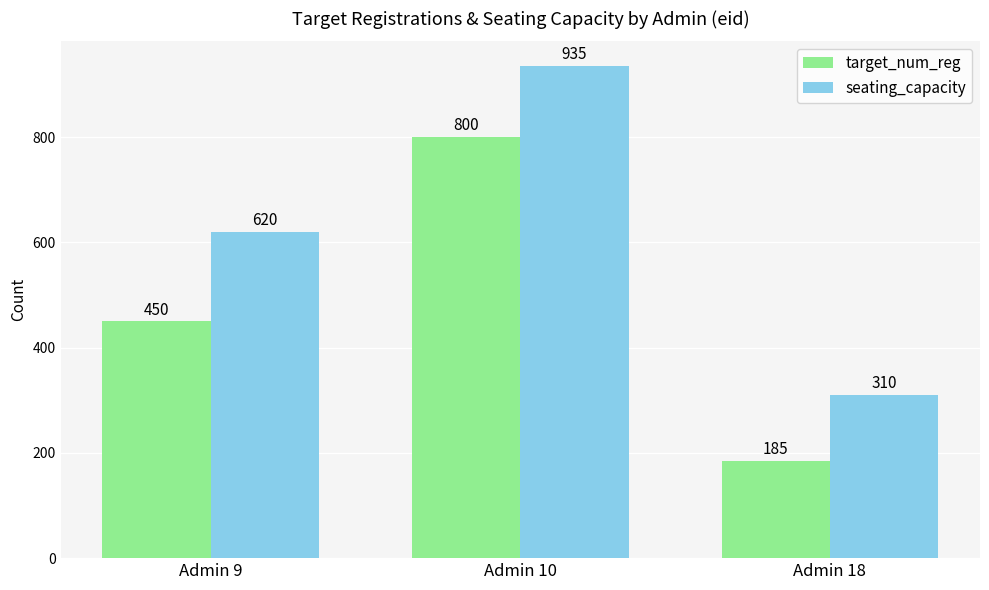

Rank the series by their maximum value, from lowest to highest.

target_num_reg, seating_capacity